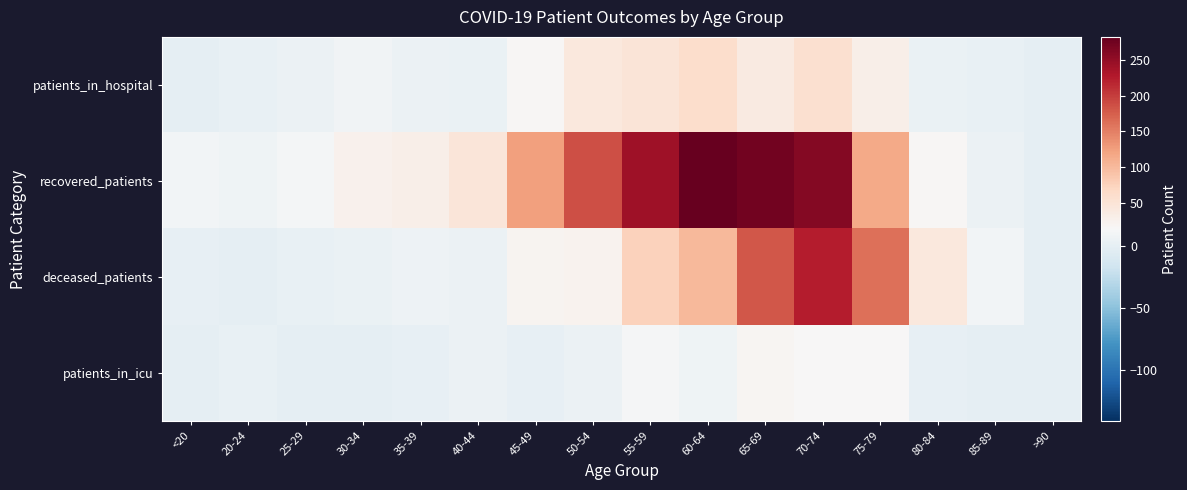

Reading left to right, list all the values displayed in this chart.

patients_in_hospital: <20=0	20-24=2	25-29=4	30-34=8	35-39=4	40-44=3	45-49=17	50-54=42	55-59=48	60-64=60	65-69=37	70-74=56	75-79=30	80-84=3	85-89=2	>90=0
recovered_patients: <20=9	20-24=7	25-29=11	30-34=24	35-39=30	40-44=47	45-49=123	50-54=186	55-59=241	60-64=282	65-69=273	70-74=260	75-79=115	80-84=17	85-89=4	>90=0
deceased_patients: <20=1	20-24=0	25-29=2	30-34=3	35-39=6	40-44=4	45-49=20	50-54=23	55-59=75	60-64=100	65-69=180	70-74=224	75-79=162	80-84=42	85-89=9	>90=0
patients_in_icu: <20=0	20-24=2	25-29=0	30-34=0	35-39=1	40-44=5	45-49=1	50-54=5	55-59=12	60-64=7	65-69=19	70-74=15	75-79=15	80-84=1	85-89=0	>90=0